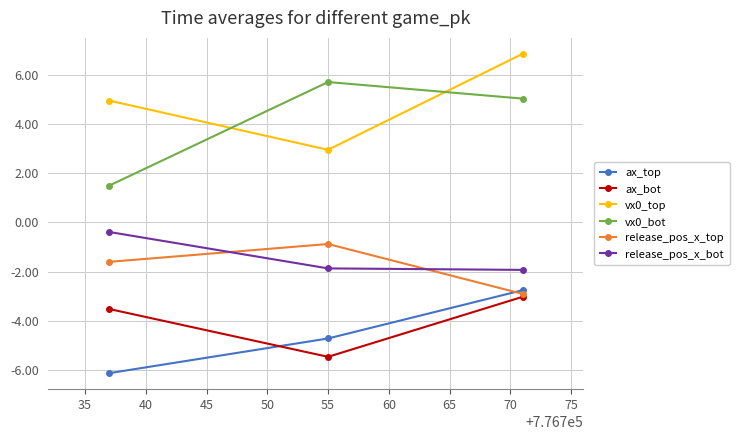

Count the number of data series in this chart.

6